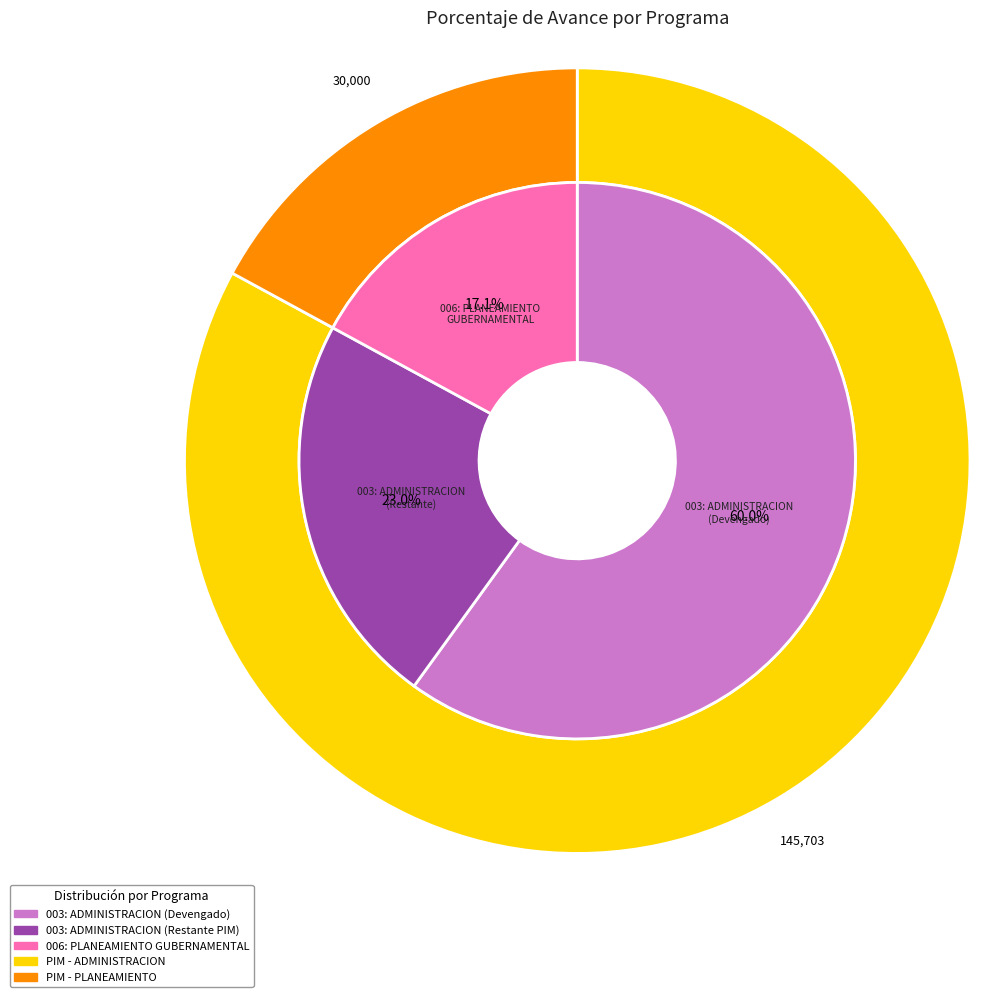

Rank the categories by value from highest to lowest.

003: ADMINISTRACION, 006: PLANEAMIENTO GUBERNAMENTAL